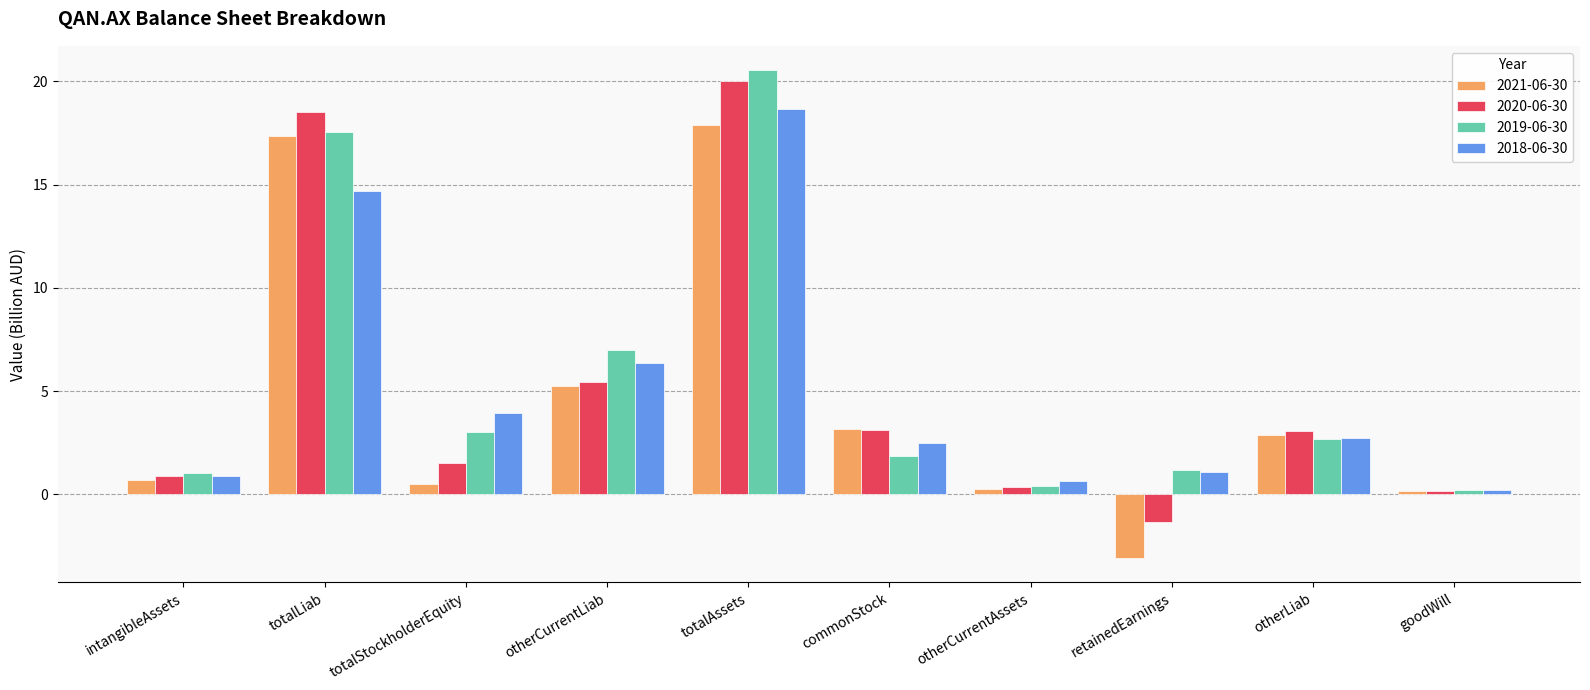

What is the maximum value for 2018-06-30?

18.6